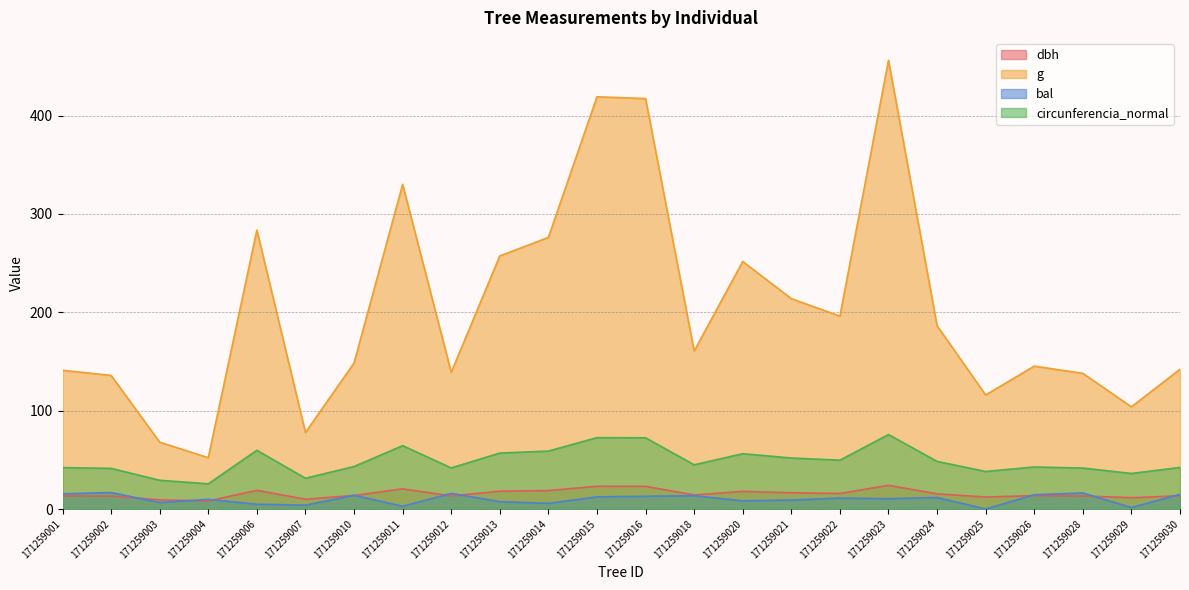

What is the value of the g point at the 1st from the left?

141.0